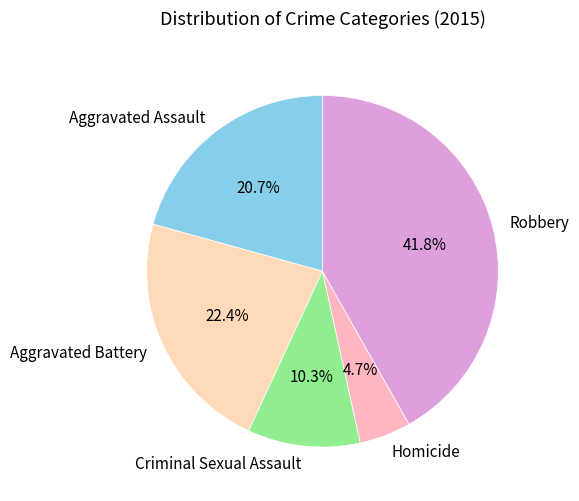

To the nearest percent, what portion does Criminal Sexual Assault represent?

10%